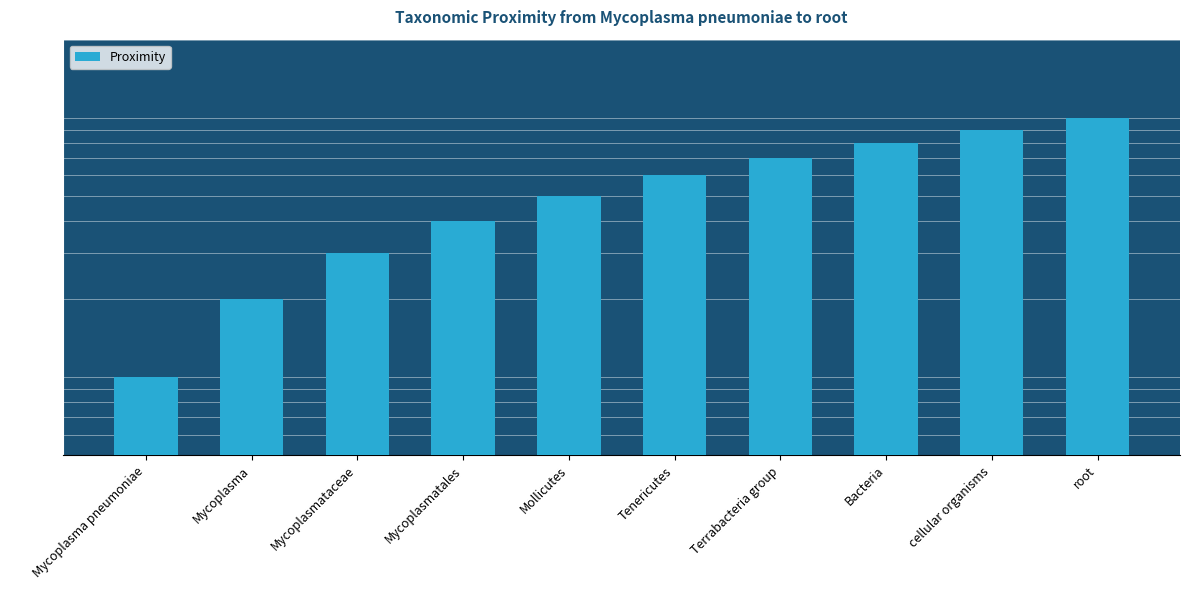

How many data points are above 6?

4